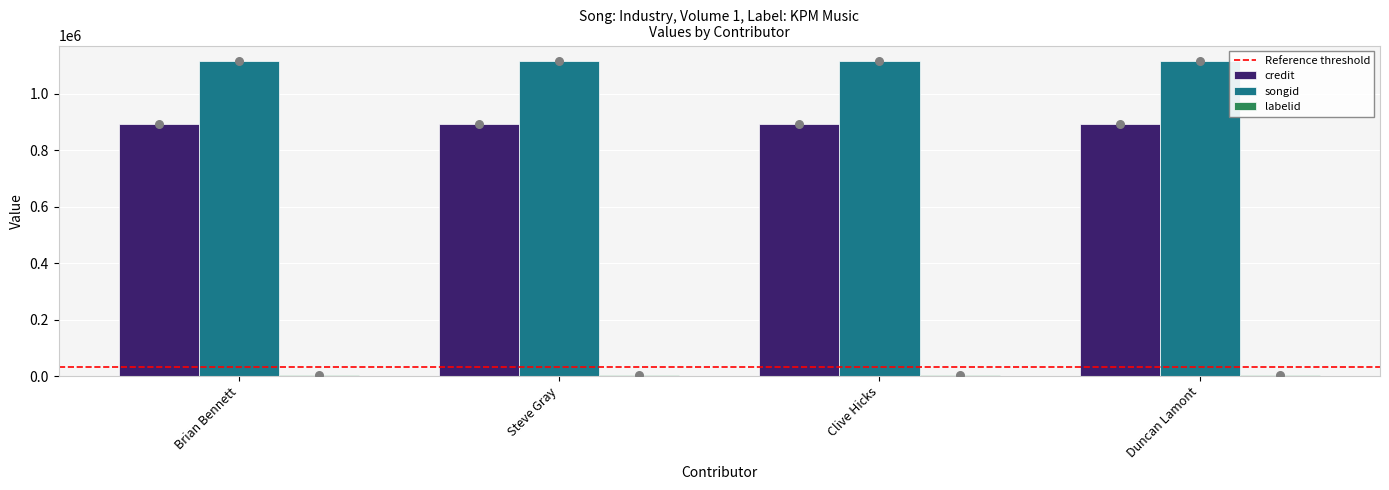

Which series contains the lowest Y value?

labelid